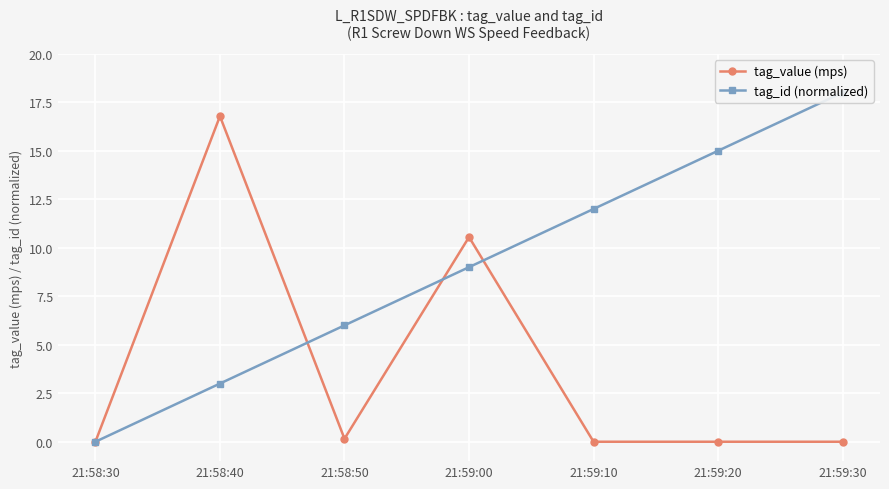

True or false: tag_id (normalized) has more than 2 points higher than both neighbors.

False